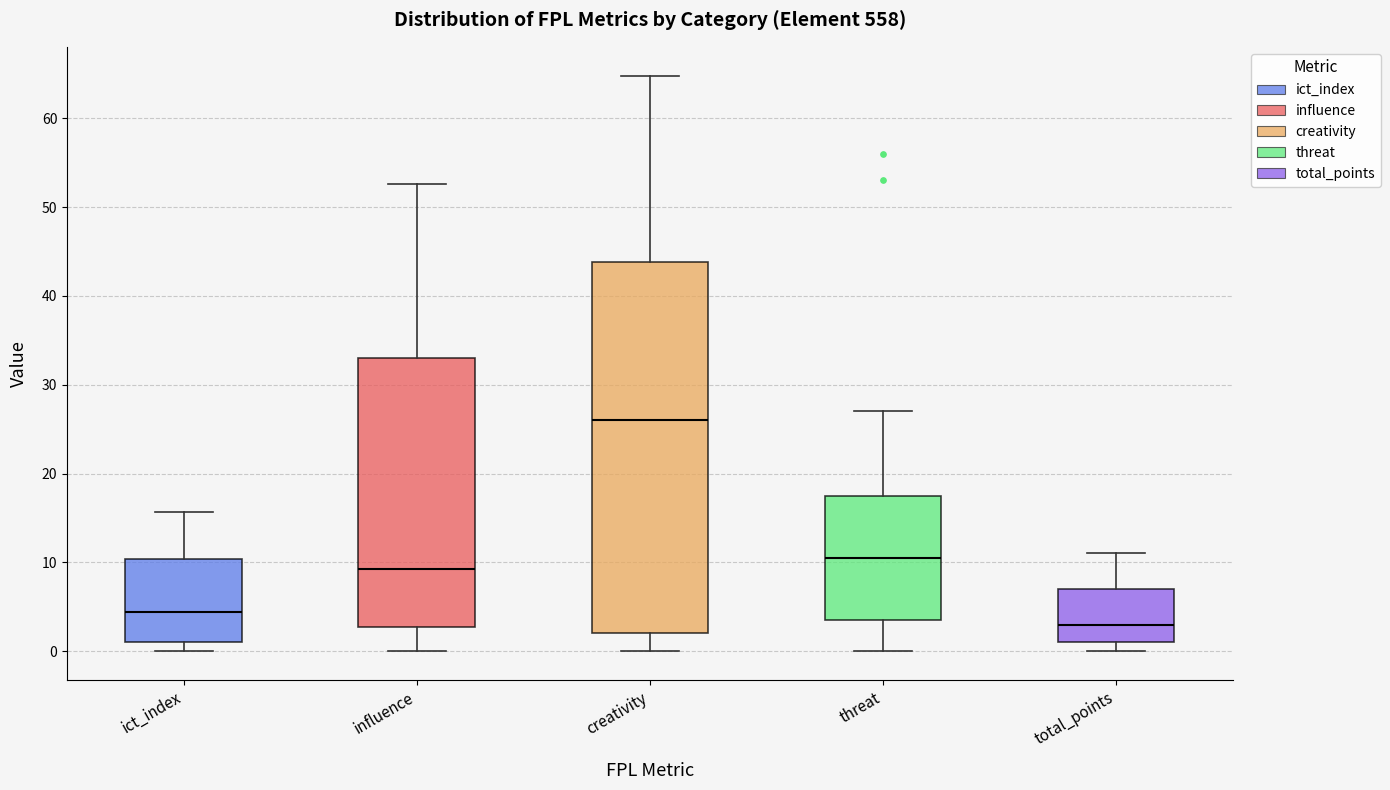

Reading left to right, read every box against the y-axis: the position of its median line, the range the box covers, and the ends of its whiskers. The values are not printed on the chart, so give them approximately, as read against the axis.

ict_index: median 4, box 1 to 10, whiskers 0 to 16
influence: median 9, box 3 to 33, whiskers 0 to 53
creativity: median 26, box 2 to 44, whiskers 0 to 65
threat: median 11, box 4 to 18, whiskers 0 to 27
total_points: median 3, box 1 to 7, whiskers 0 to 11